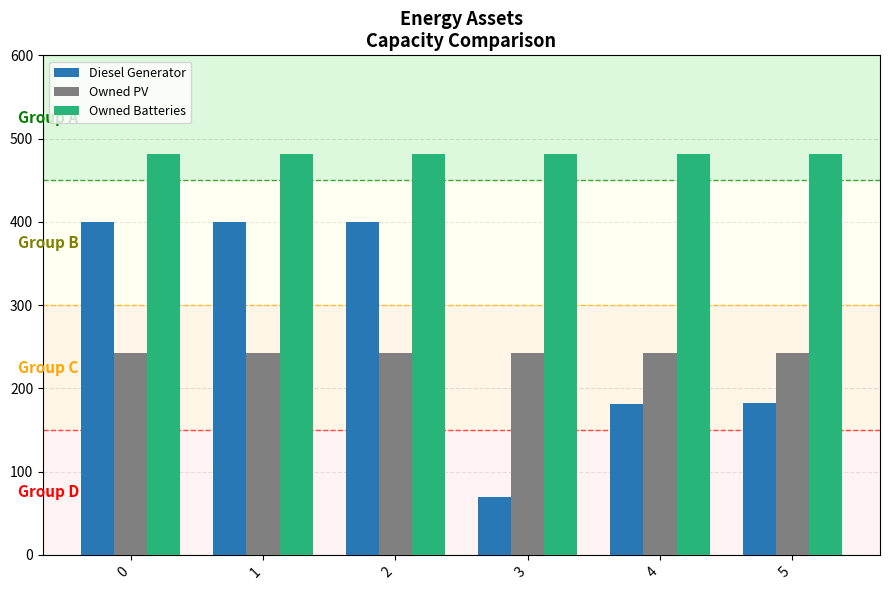

Count the Owned Batteries values in the range 481 to 482.

6